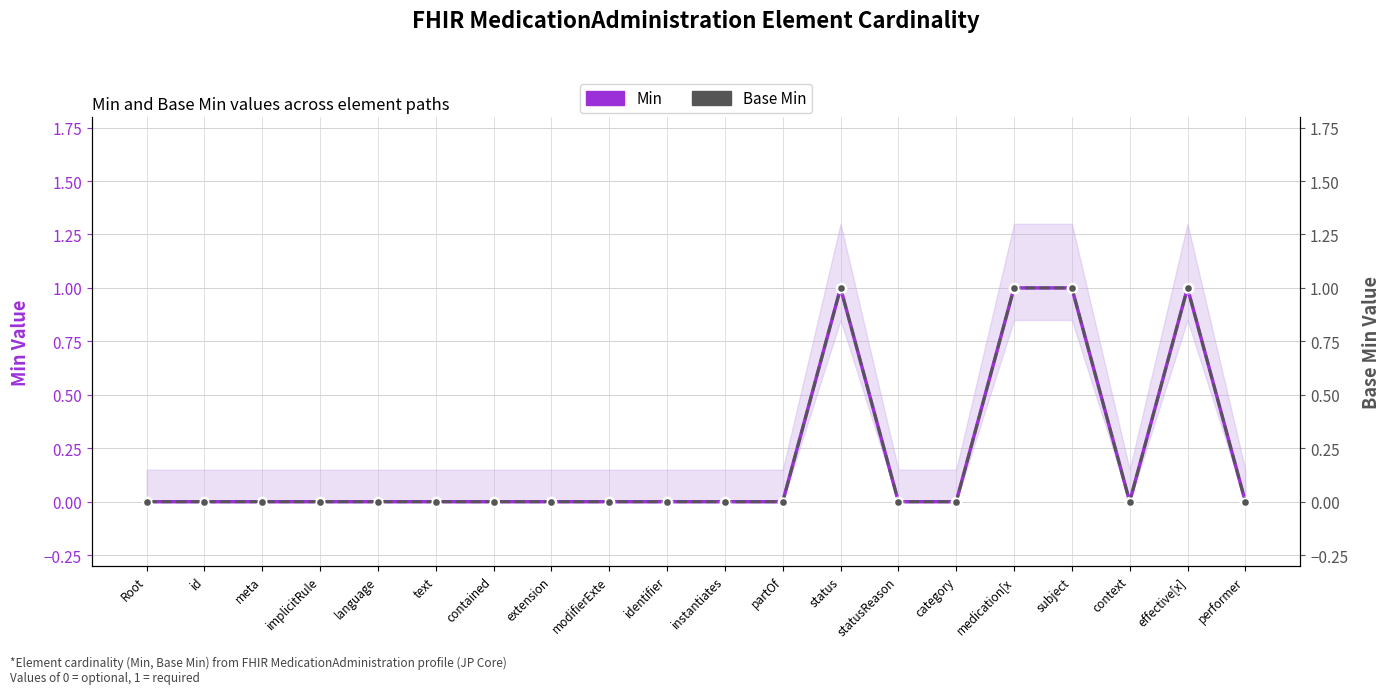

Count the Base Min values in the range 0 to 1.

20